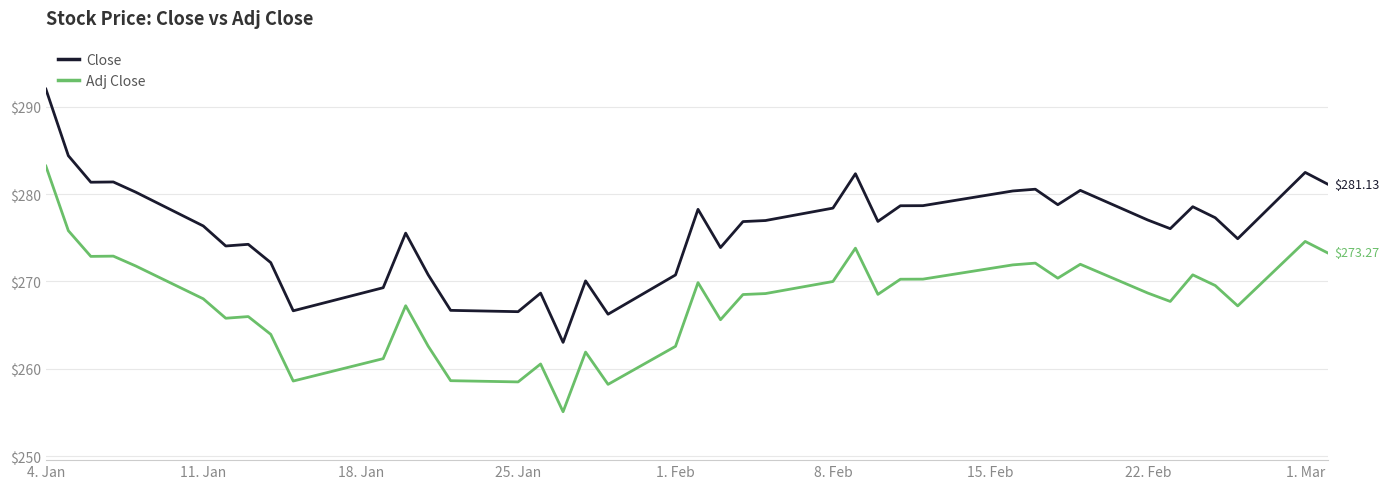

Which series has the widest spread of values?

Close